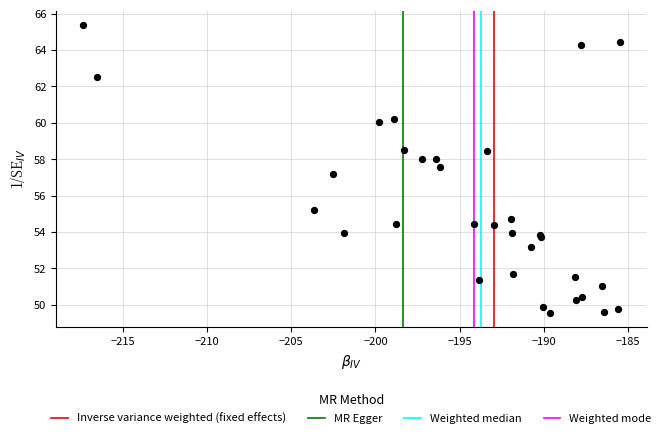

What Y value in the scatter plot is closest to 57?

57.2